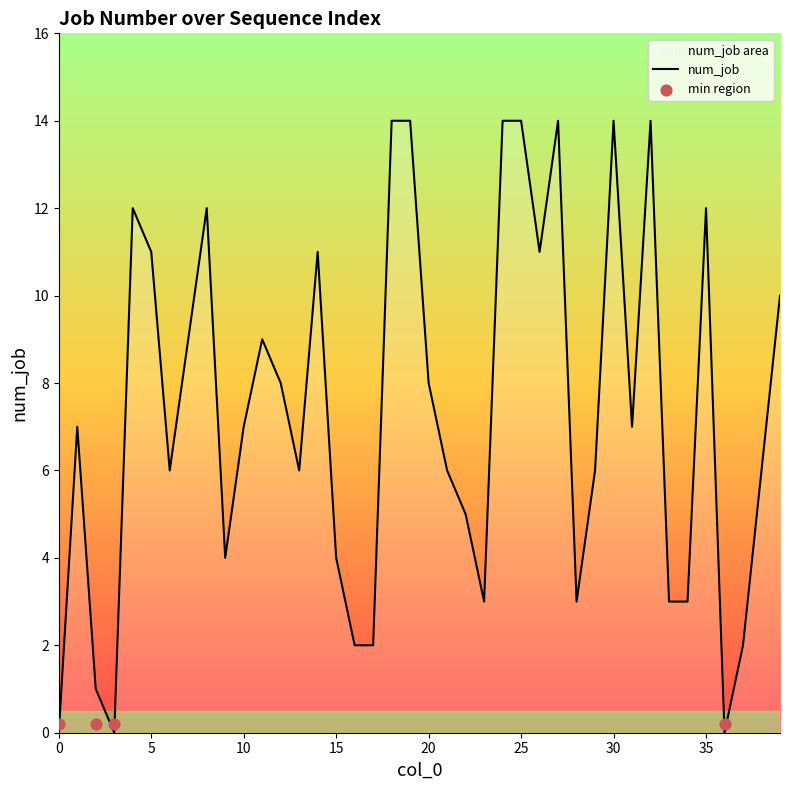

What is the ratio of the value at 9 to the value at 14?

0.4